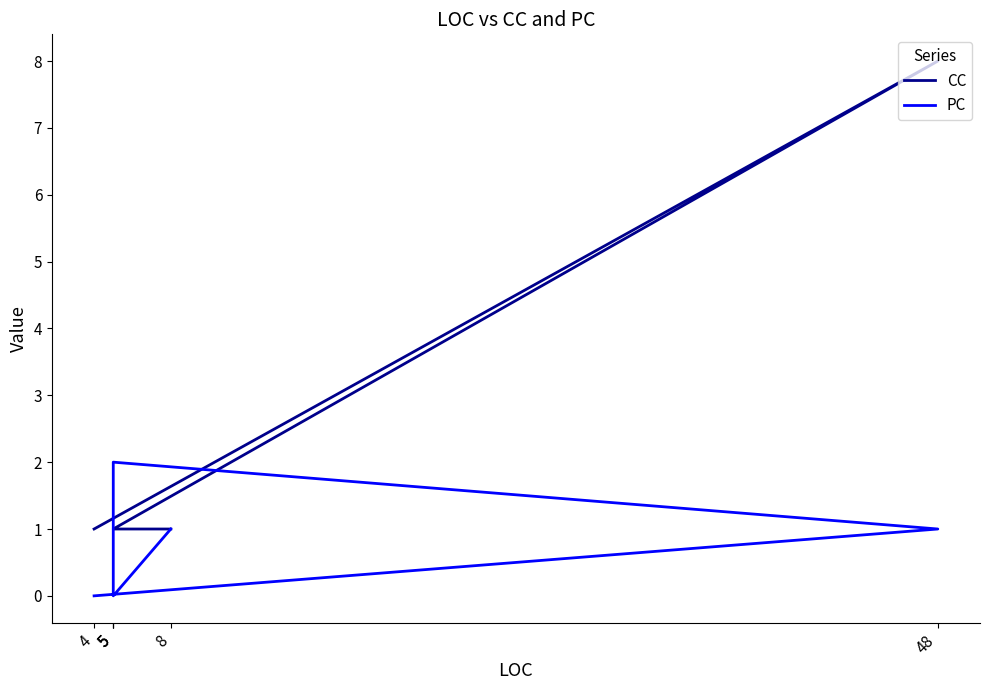

How many data points does each series have?

6